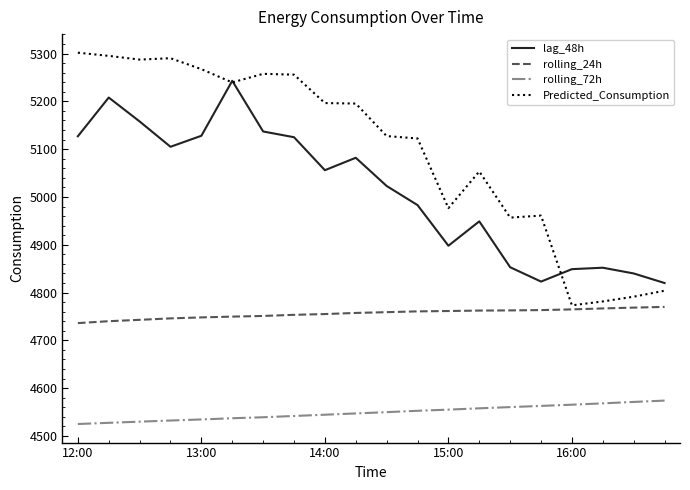

What is the highest value of the rolling_72h series?

4574.0